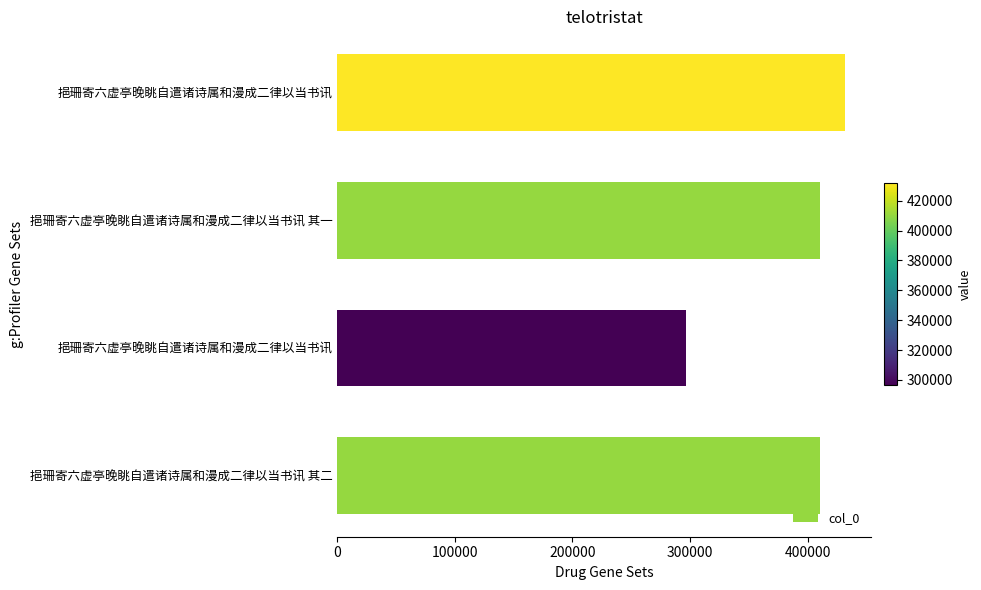

What is the smallest value displayed?

296568